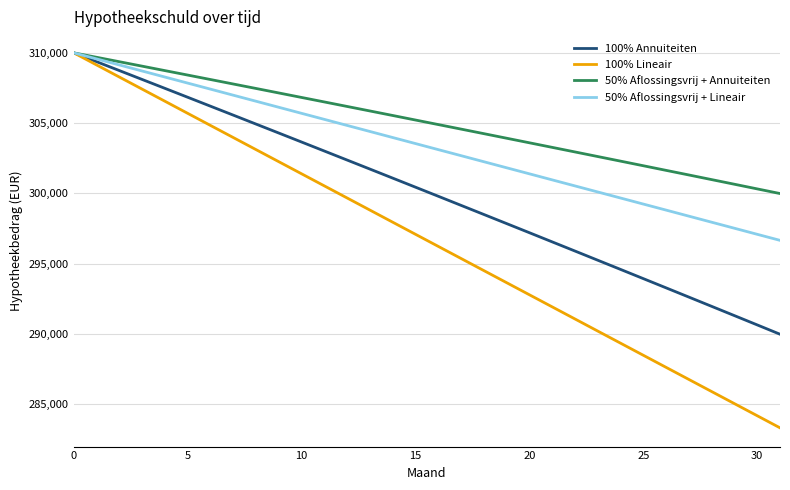

Which series has the largest total across all categories?

50% Aflossingsvrij + Annuiteiten